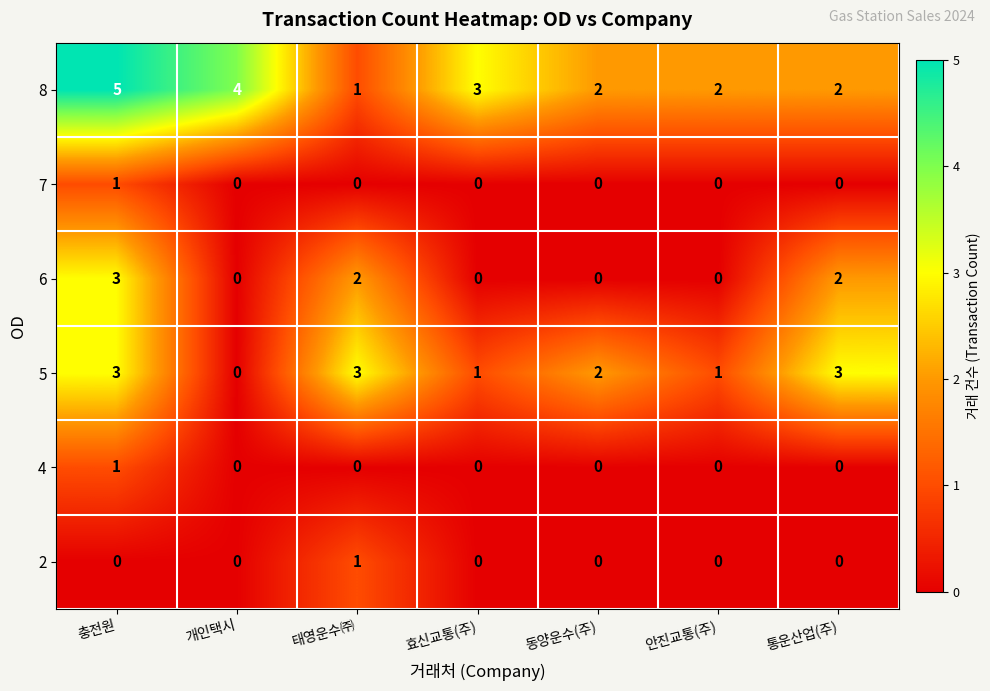

Is the value of 7 at 안진교통(주) greater than the value of 6 at 충전원?

No